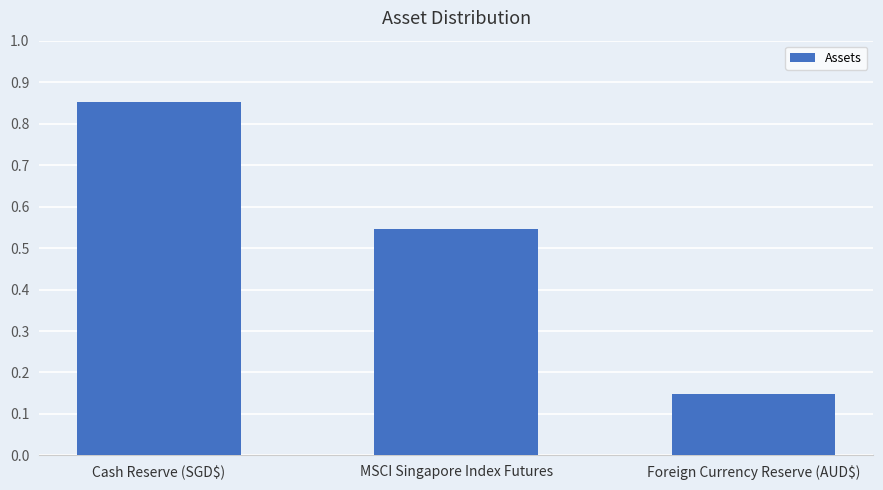

At which category does the chart reach its peak across all series?

Cash Reserve (SGD$)